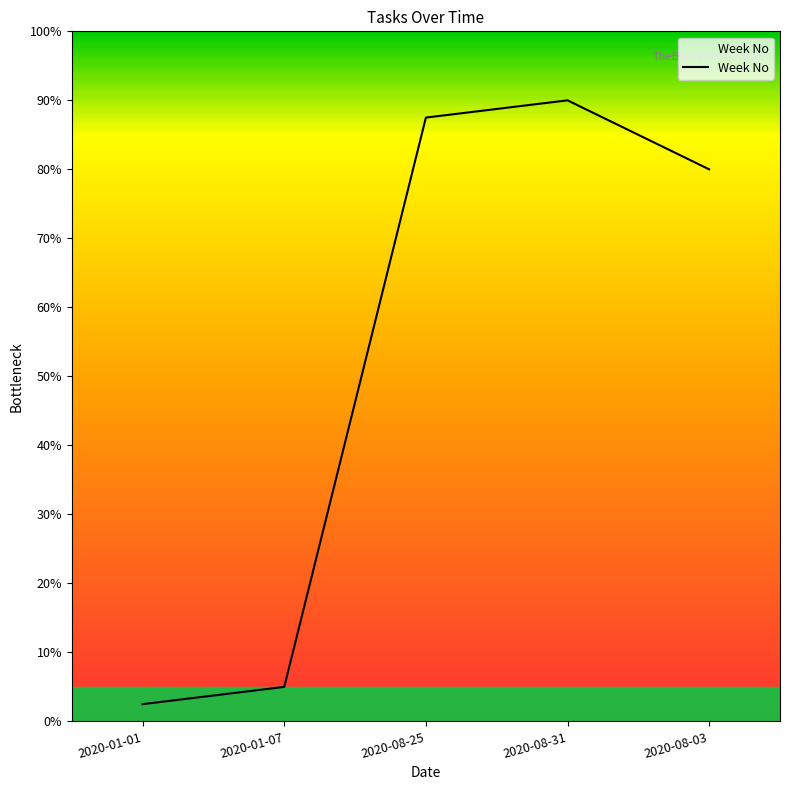

List the labels in order of value, largest first.

2020-08-31, 2020-08-25, 2020-08-03, 2020-01-07, 2020-01-01